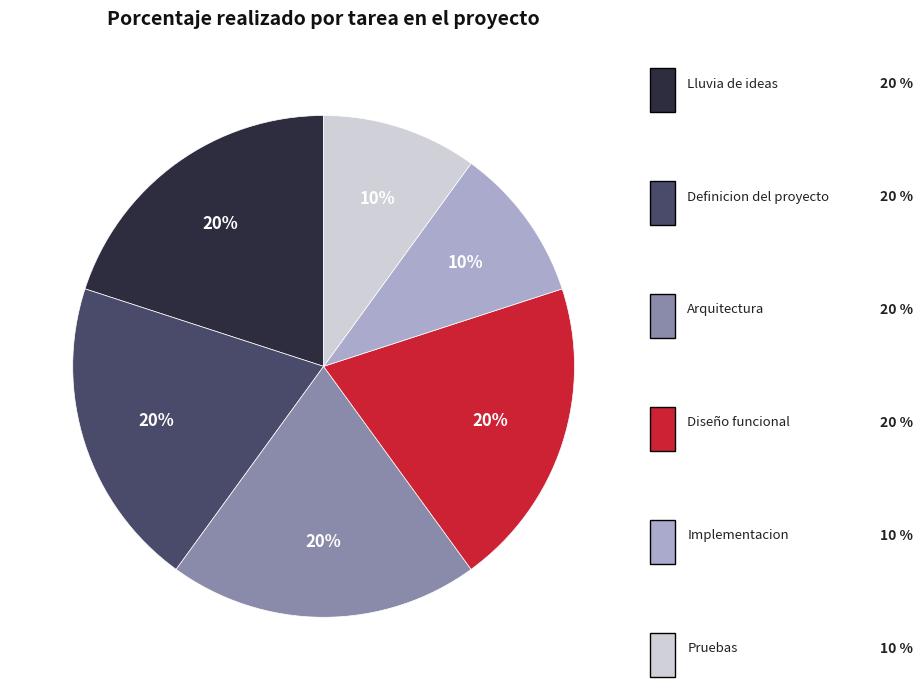

To the nearest percent, what is the difference between the largest and smallest slice percentages?

10%